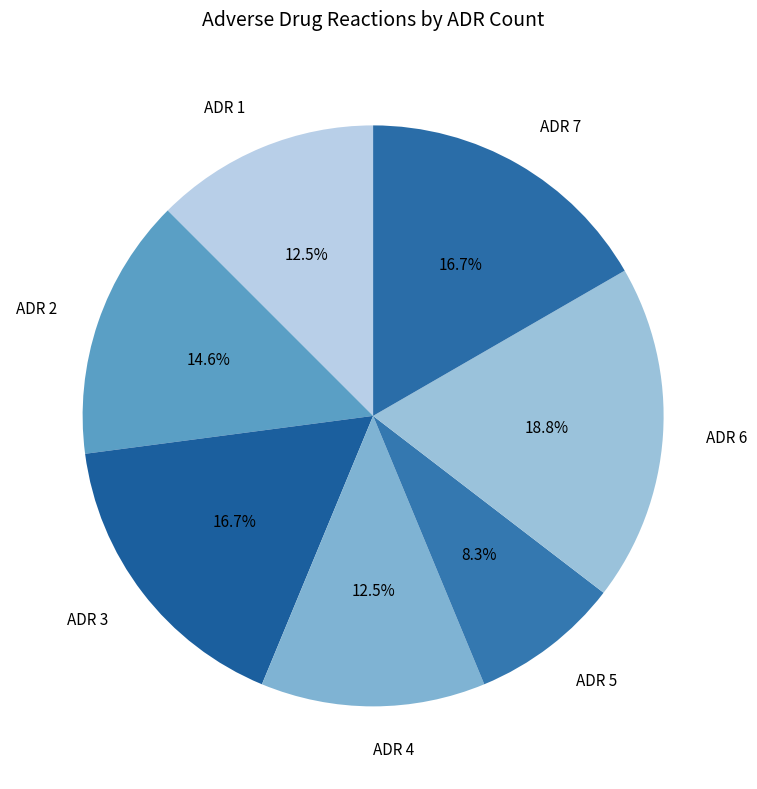

Does any single category account for the majority?

No